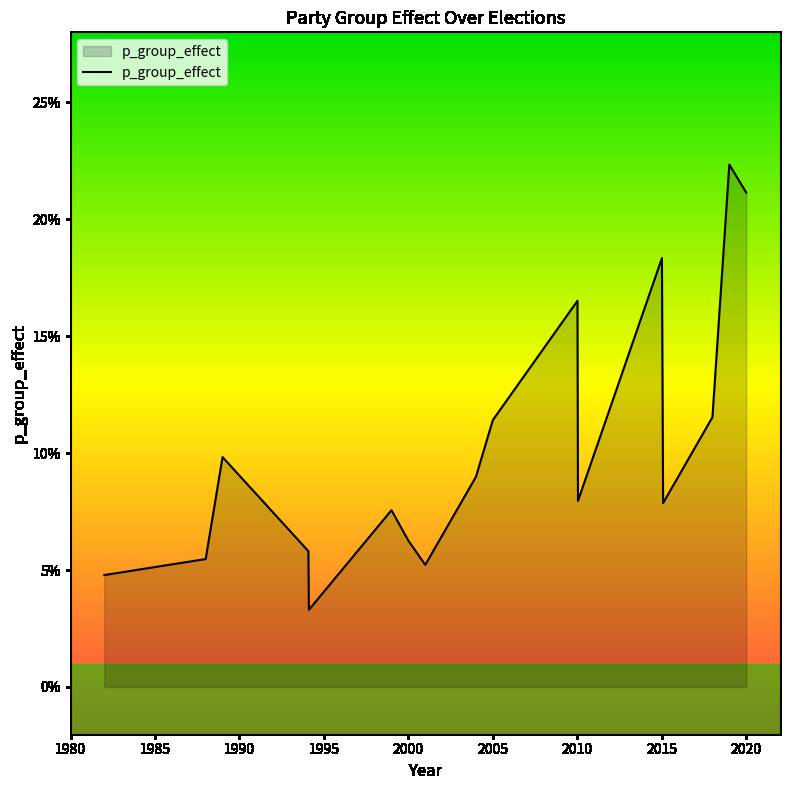

Where is the data nearest to the value 0?

1994.11